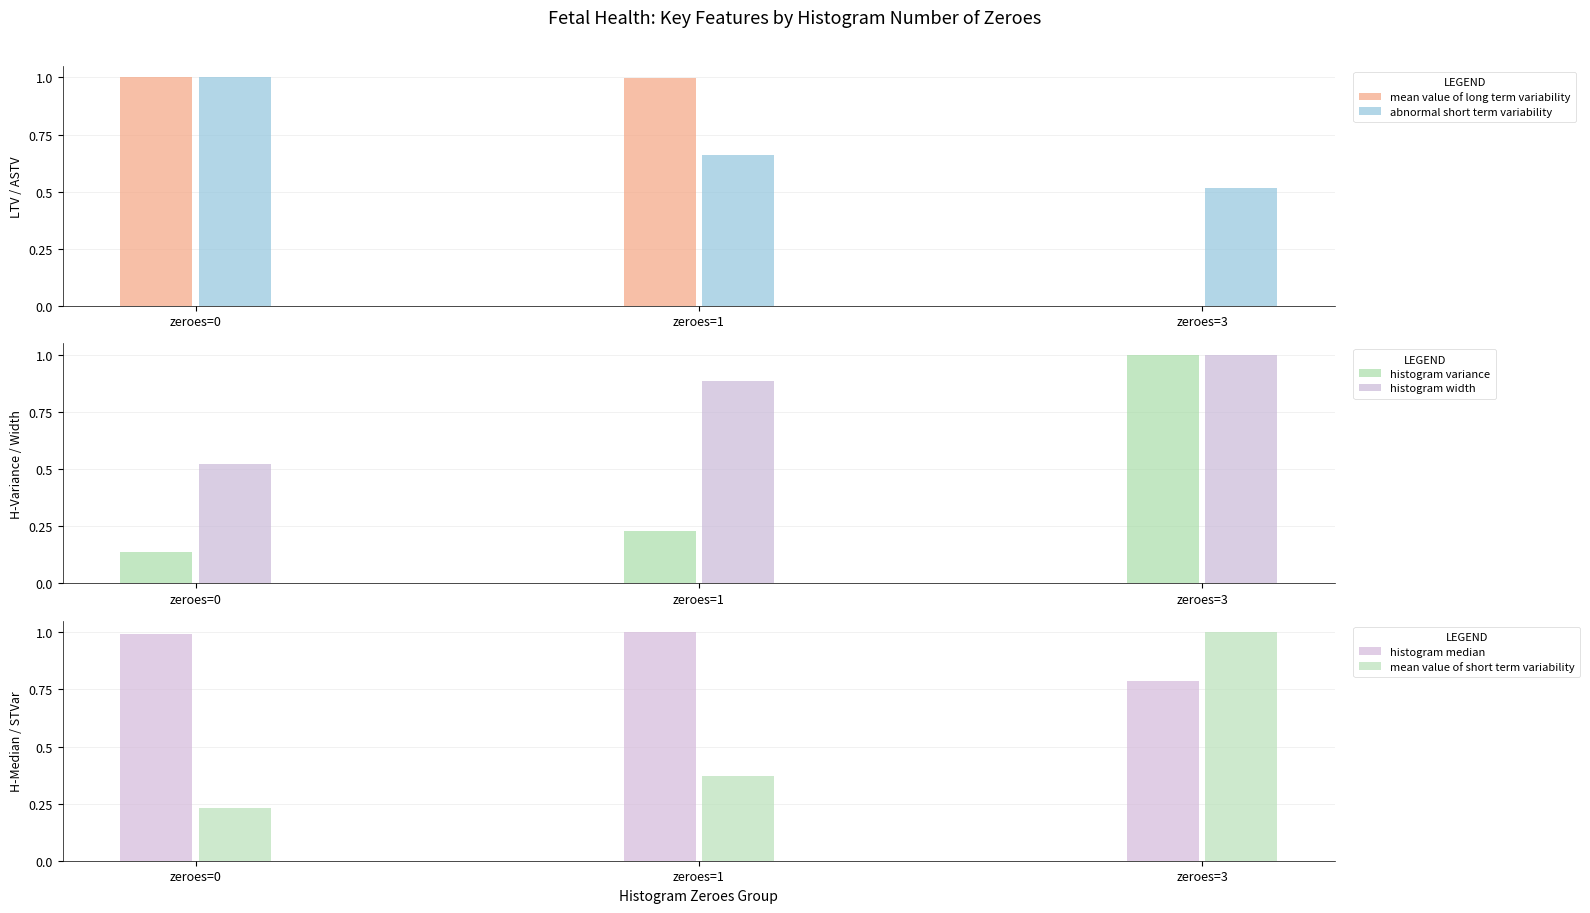

At which label is mean value of short term variability closest to 0?

zeroes=0